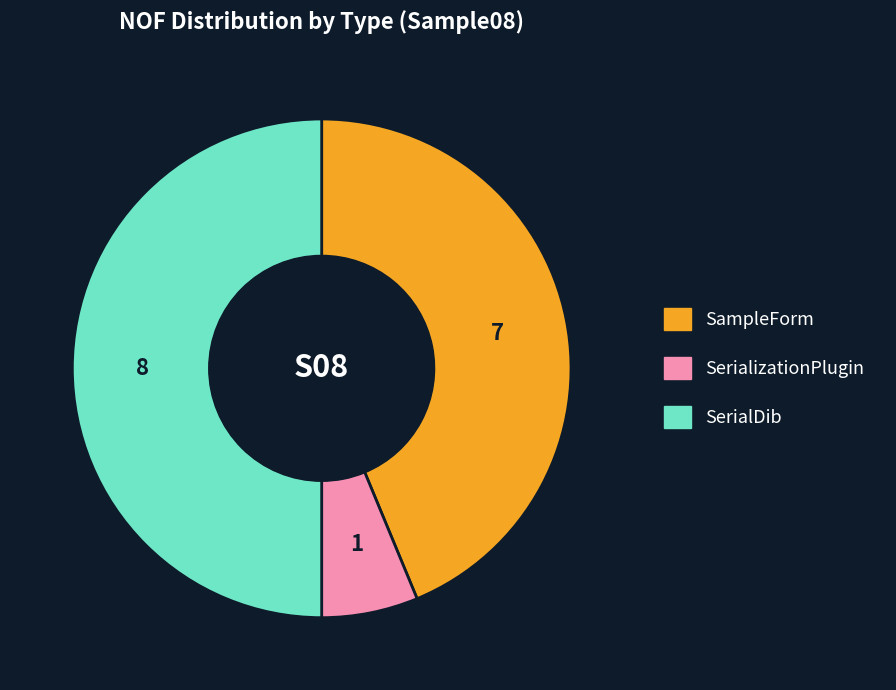

Count the number of slices in the pie.

3